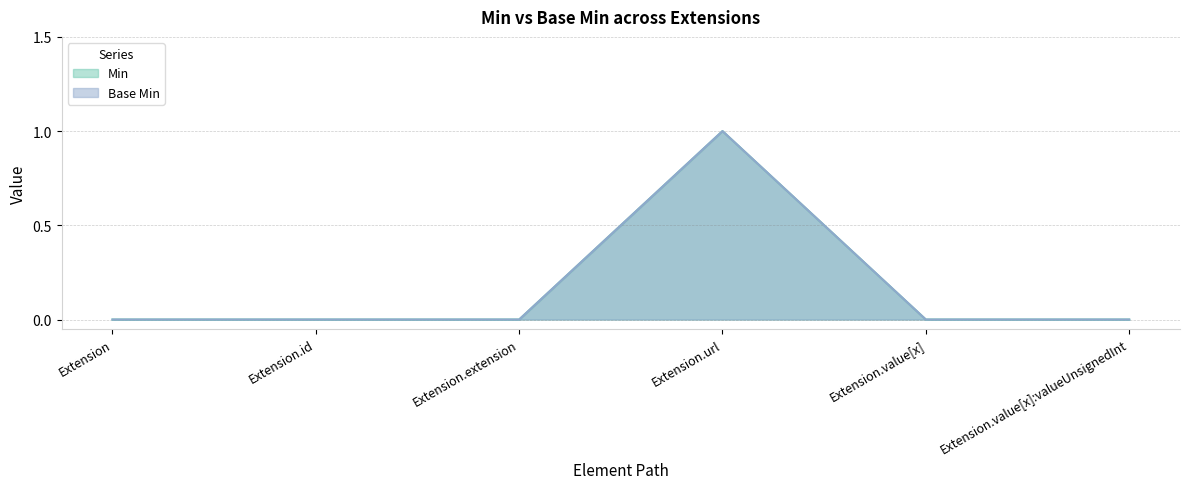

The value of Base Min at Extension.value[x] is 1. True or false?

False